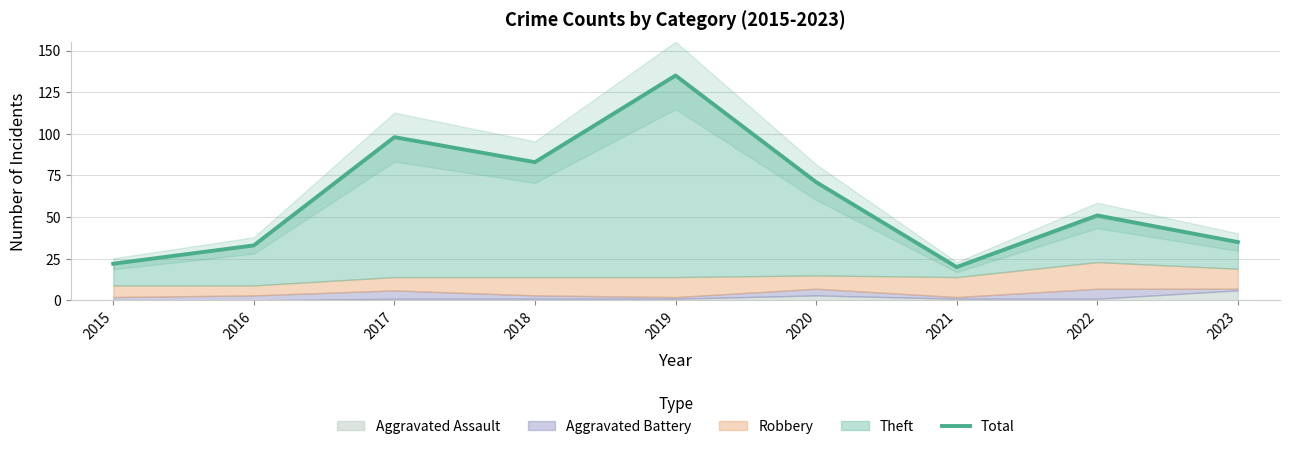

Reading left to right, what are all the values shown in this chart?

22	33	98	83	135	71	20	51	35